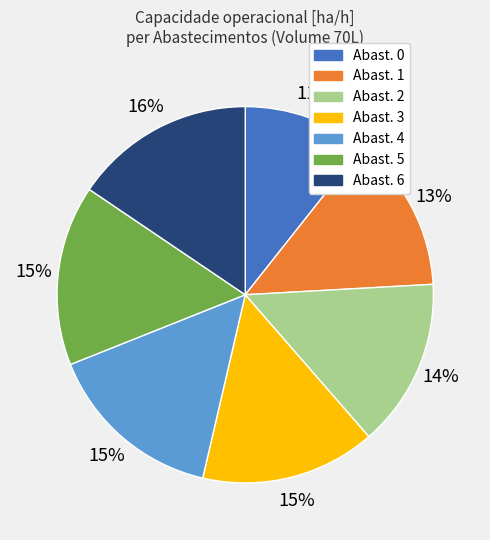

Does any single category account for the majority?

No